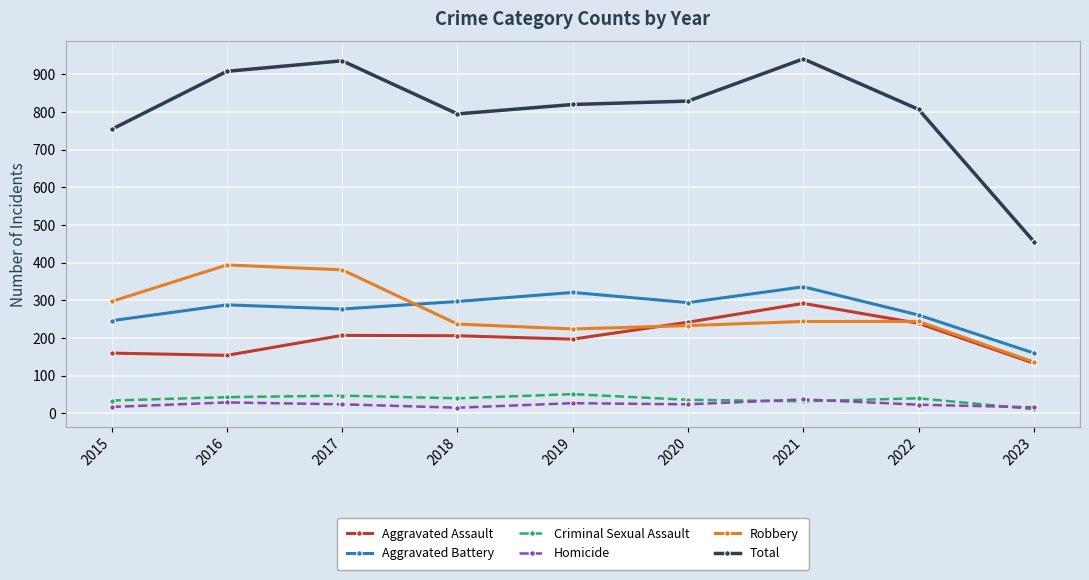

Does the chart display data point markers on the line(s)?

Yes